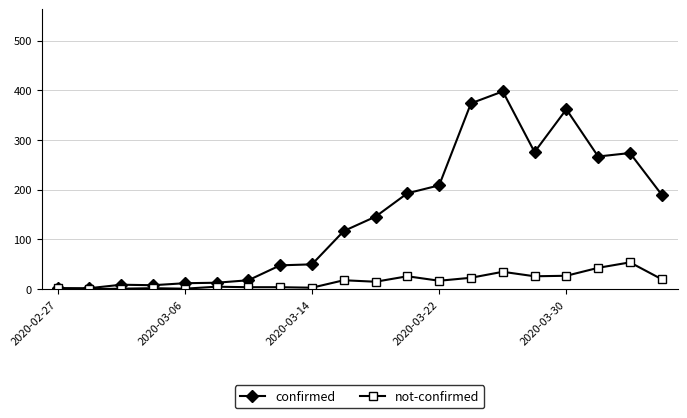

Which series has the largest total across all categories?

confirmed